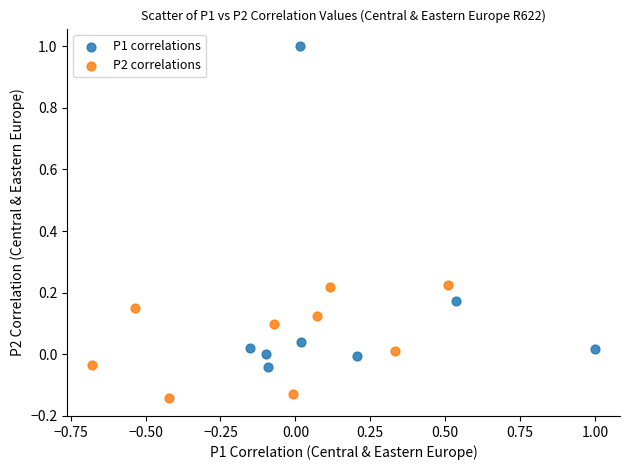

What are all the series names shown in the legend?

P1 correlations, P2 correlations